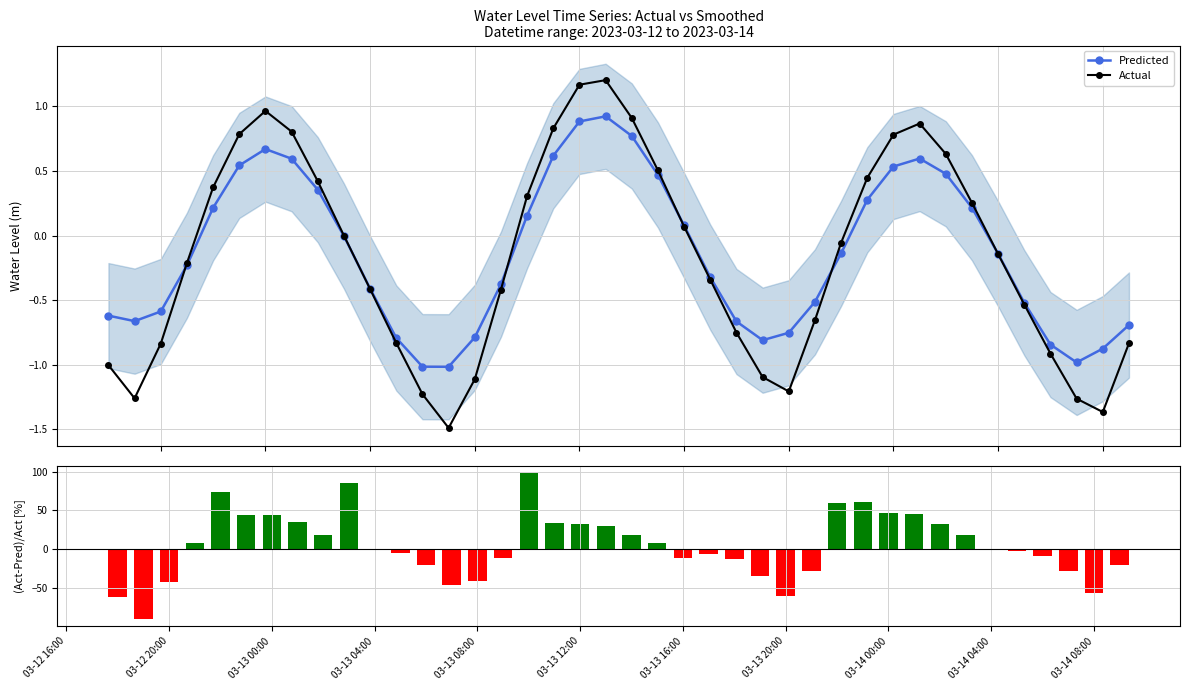

List the series in order of their peak value, highest first.

(Actual-Predicted)/Actual [%], Actual, Predicted